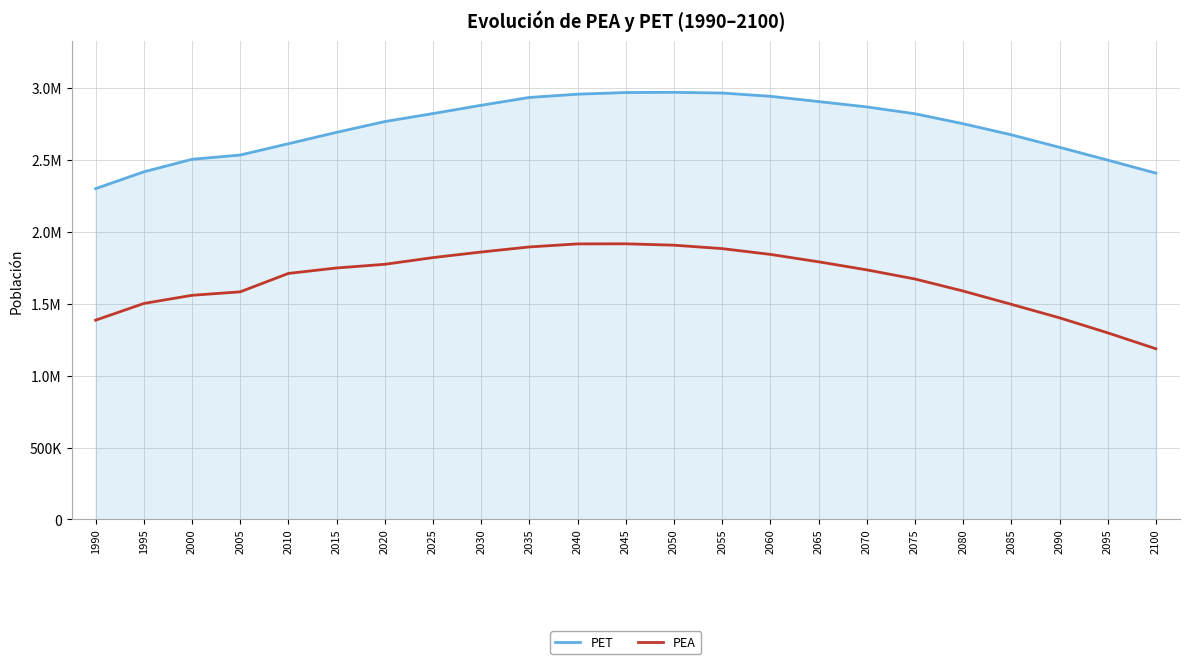

True or false: PEA has a value of 2834681.7 at 2050.

False